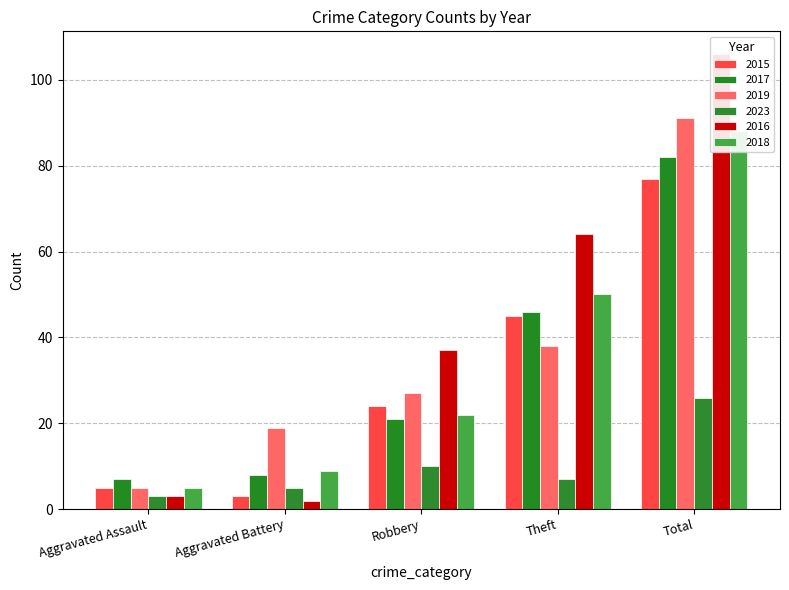

What position from the right is Robbery?

3